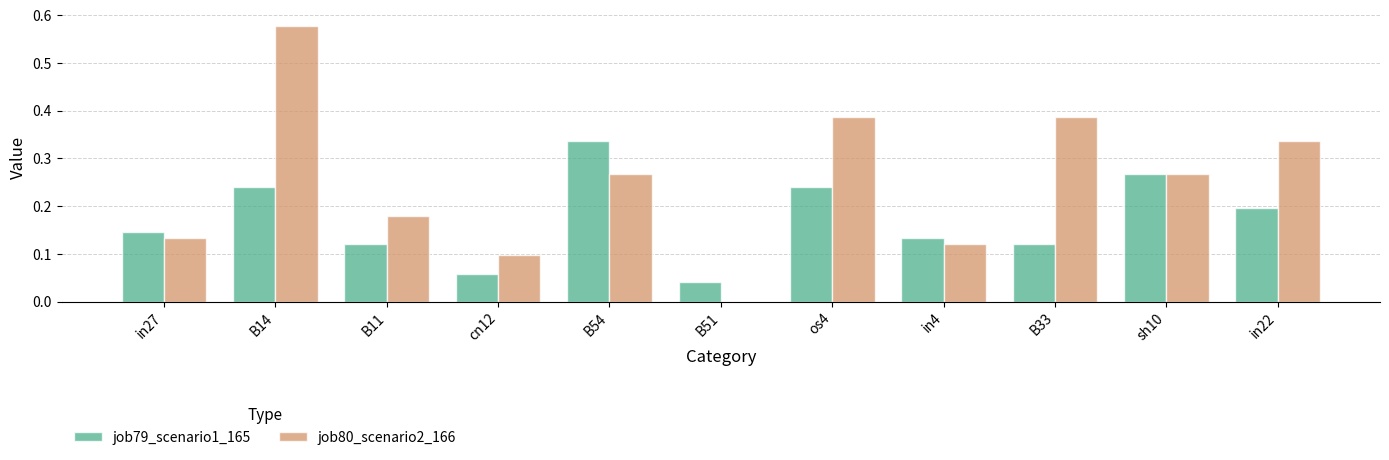

How many groups of bars are there?

11